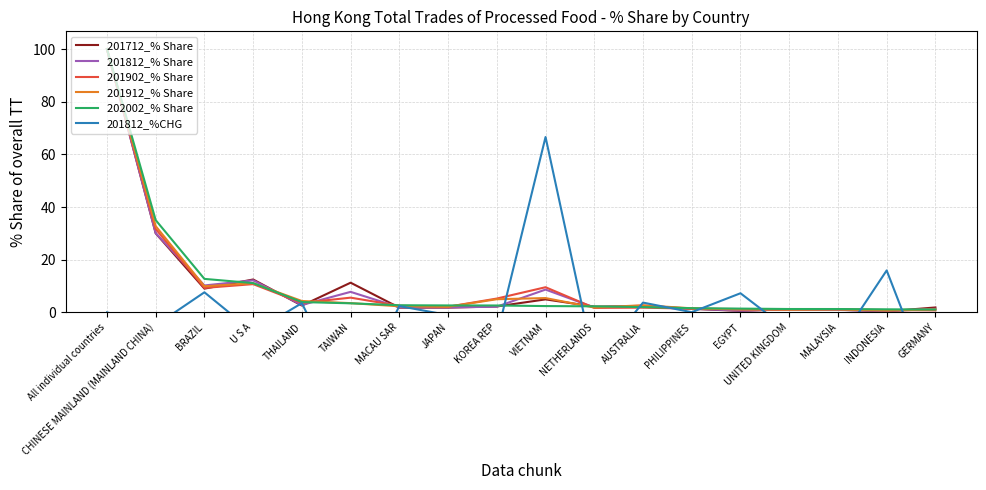

Count the number of data series in this chart.

6